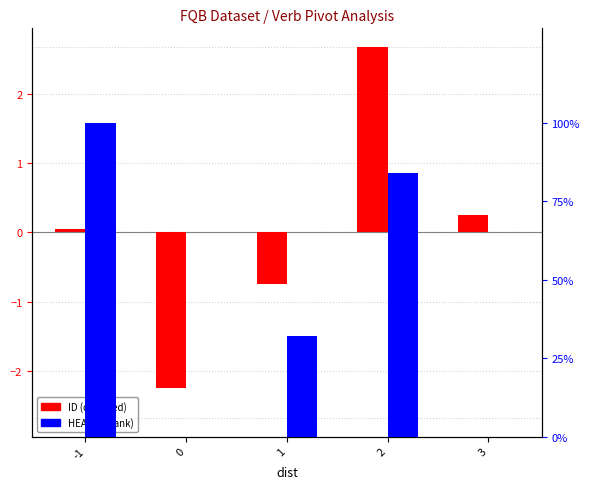

What are all the series names shown in the legend?

ID (centered), HEAD (% rank)